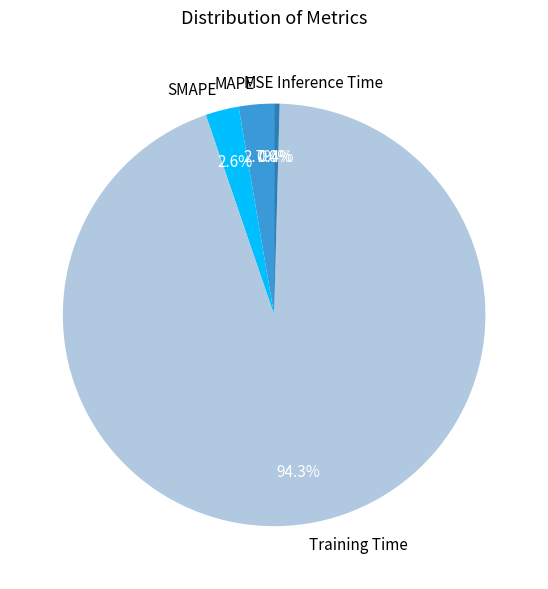

Which category has the biggest portion of the pie?

Training Time